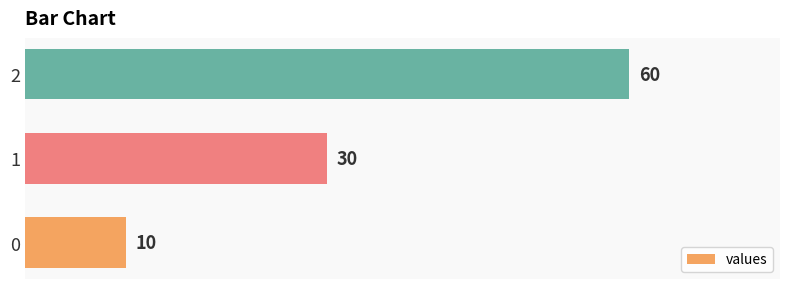

Which category has the highest value across all series?

2